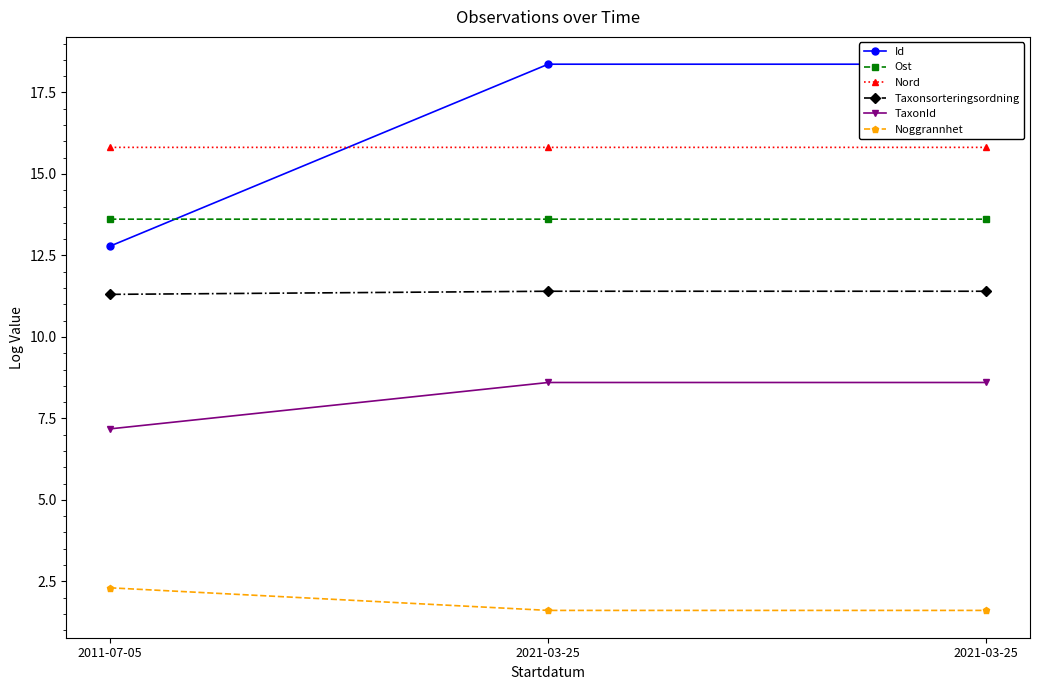

How many values in the TaxonId series are below 8?

1